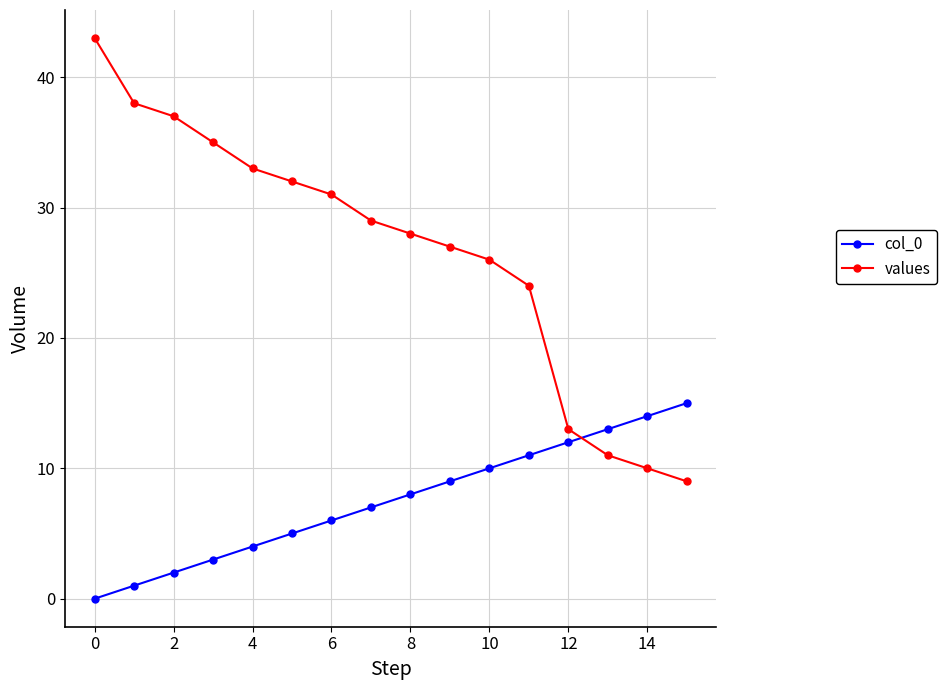

What is the greatest value displayed?

43